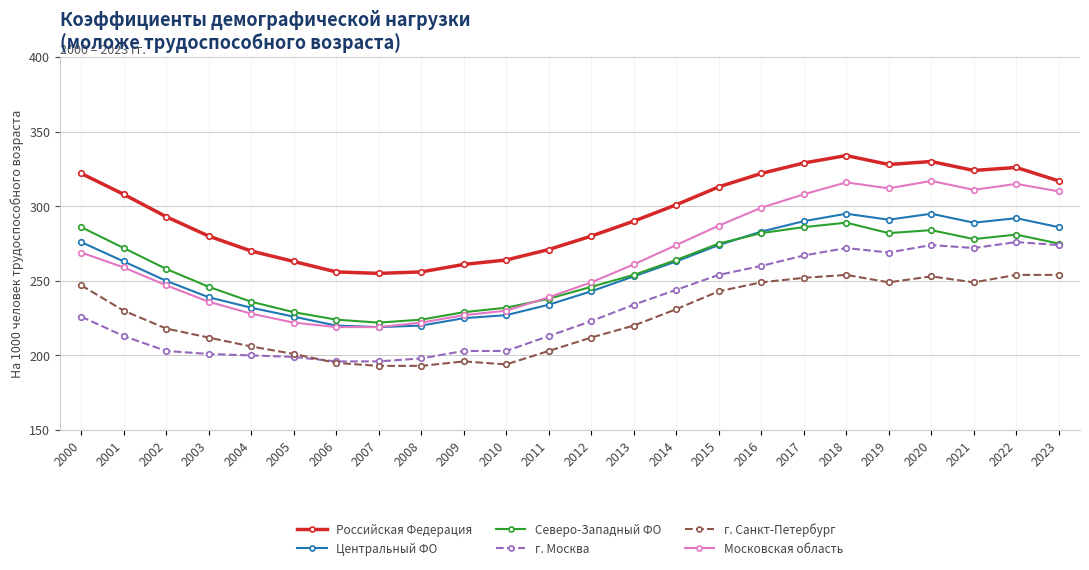

Is it true that Московская область equals 431 at 2012?

False